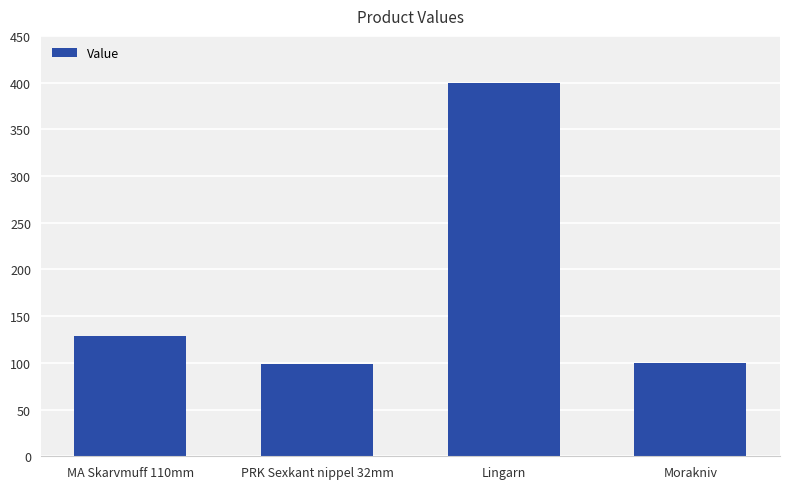

How many values are below 128?

2